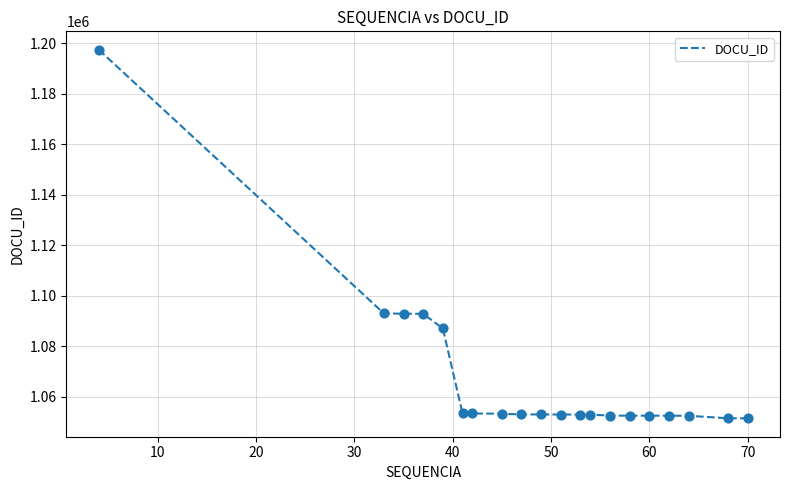

What is the minimum value shown in the chart?

1051441